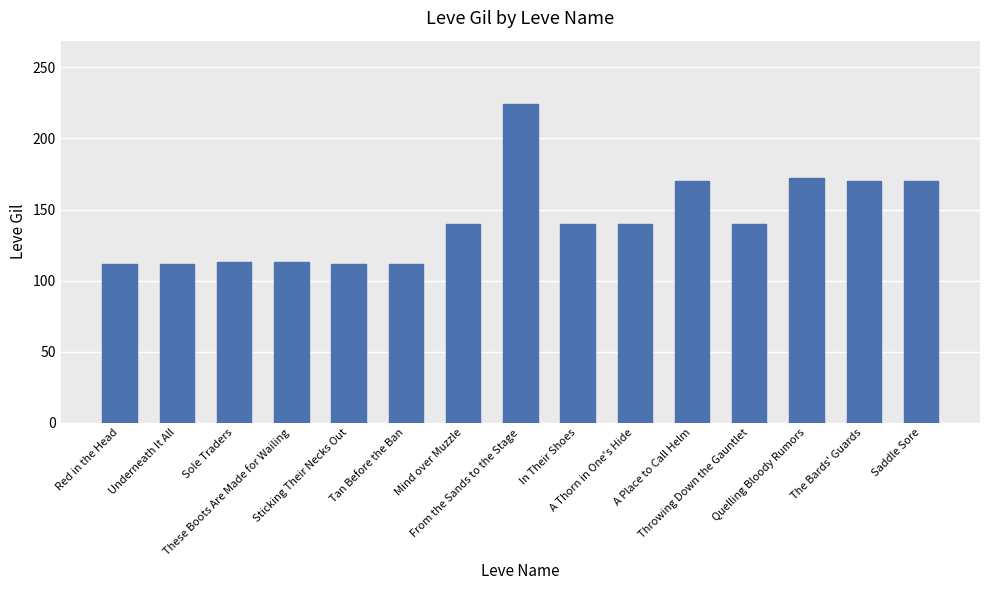

What is the greatest value displayed?

224